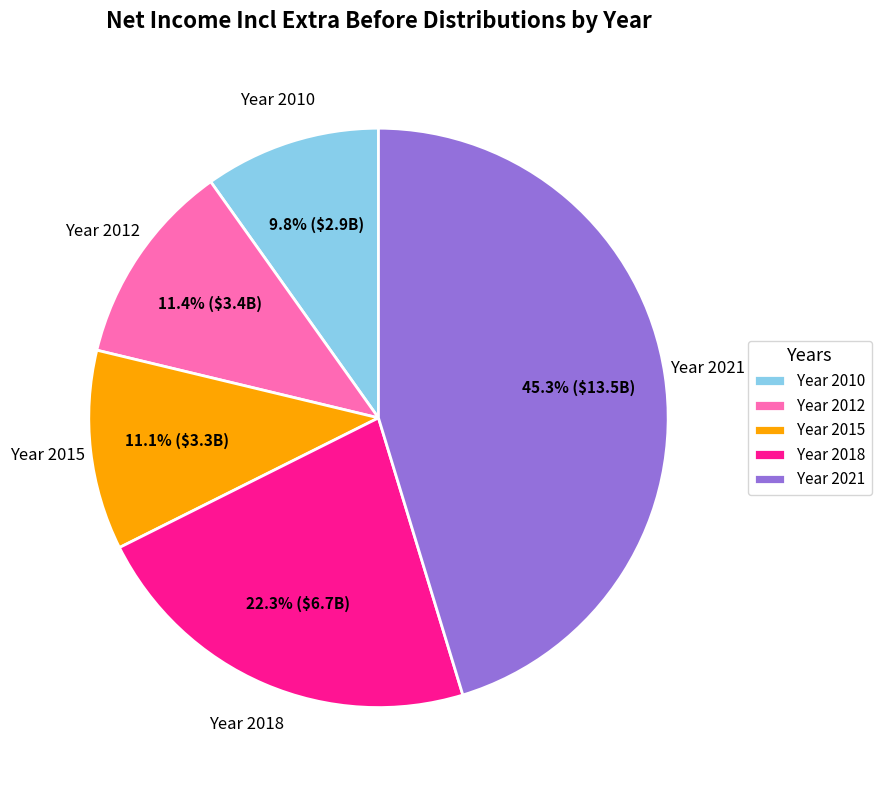

Does Year 2018 account for over 50% of the chart?

No